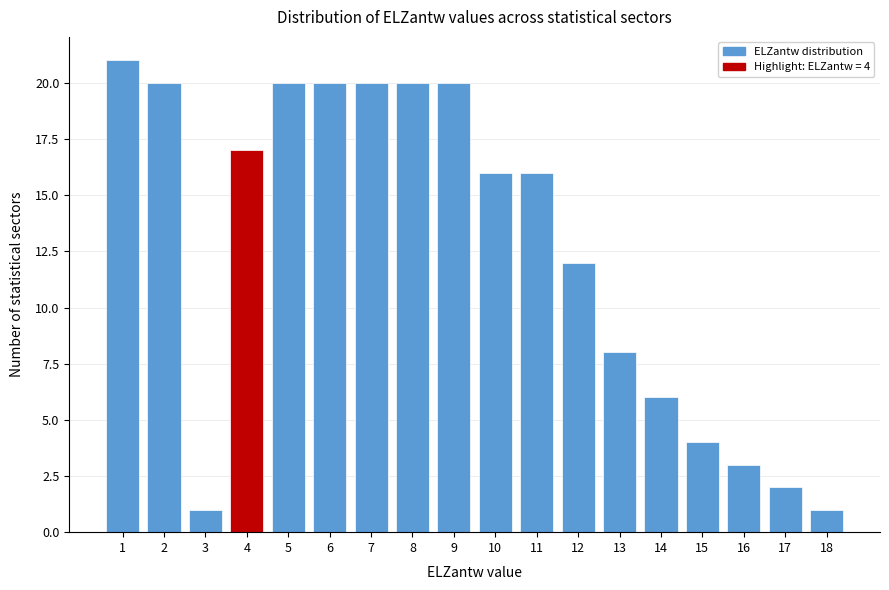

Reading left to right, list all the values displayed in this chart.

1=21	2=20	3=1	4=17	5=20	6=20	7=20	8=20	9=20	10=16	11=16	12=12	13=8	14=6	15=4	16=3	17=2	18=1